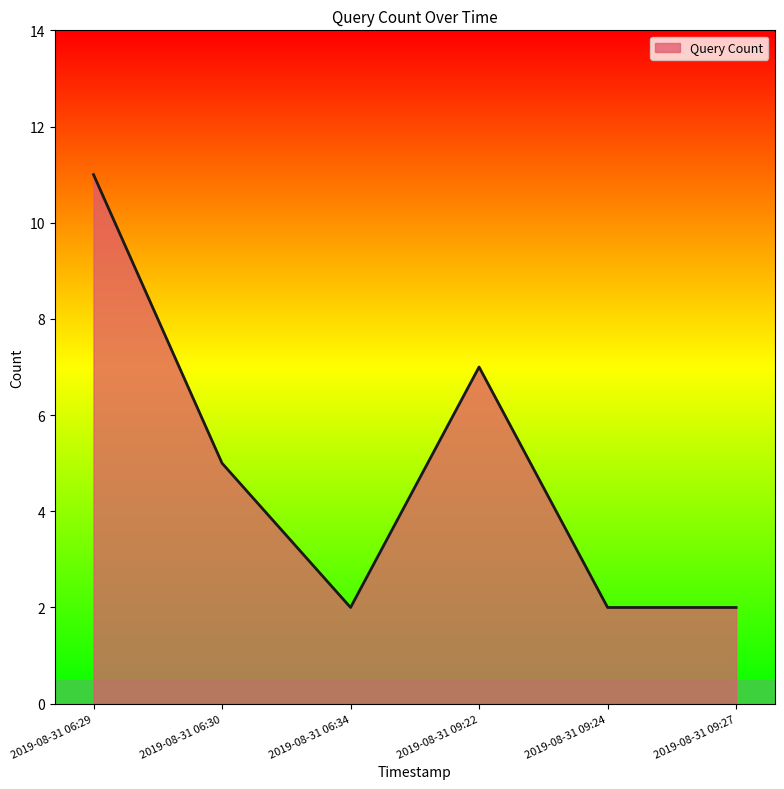

True or false: the data shows 7 at 2019-08-31 09:22.

True